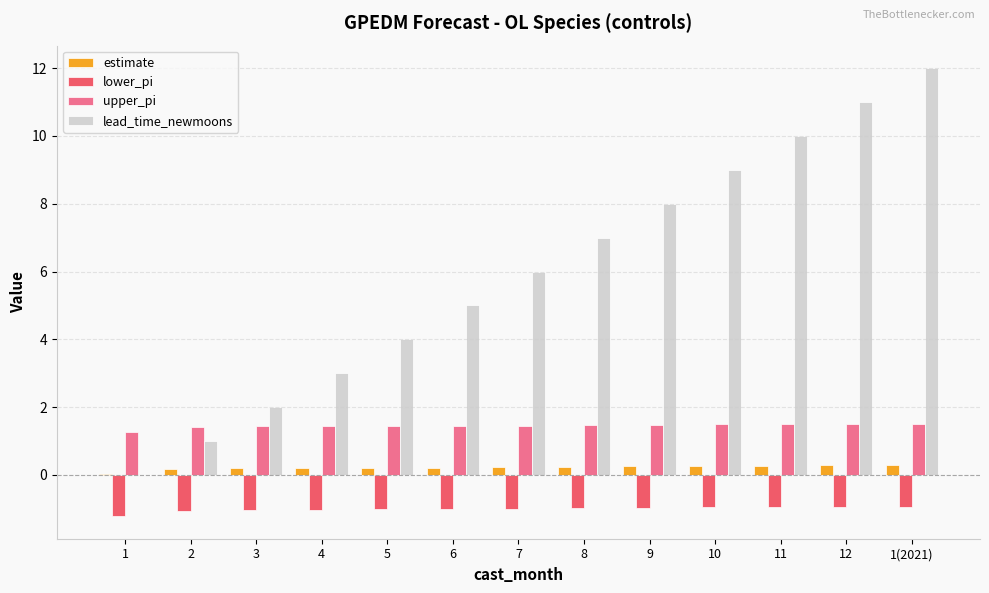

Count the number of categories in the chart.

13